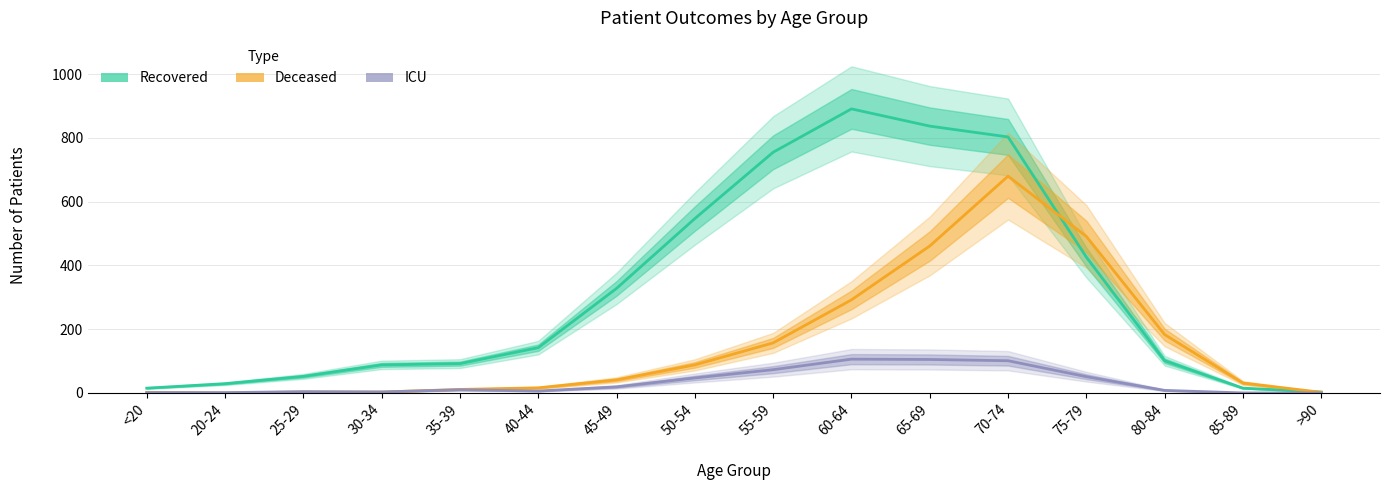

Is this an area chart (filled region under the line)?

No